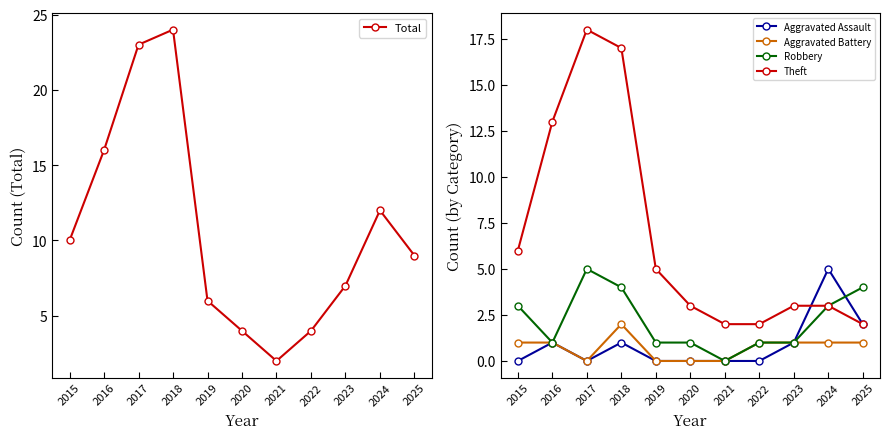

How many distinct data groups are displayed?

5